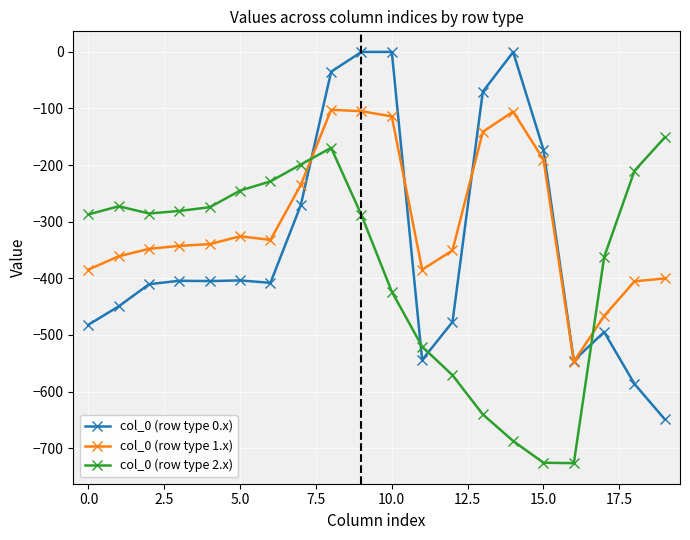

How many data points in col_0 (row type 1.x) are above -339?

9